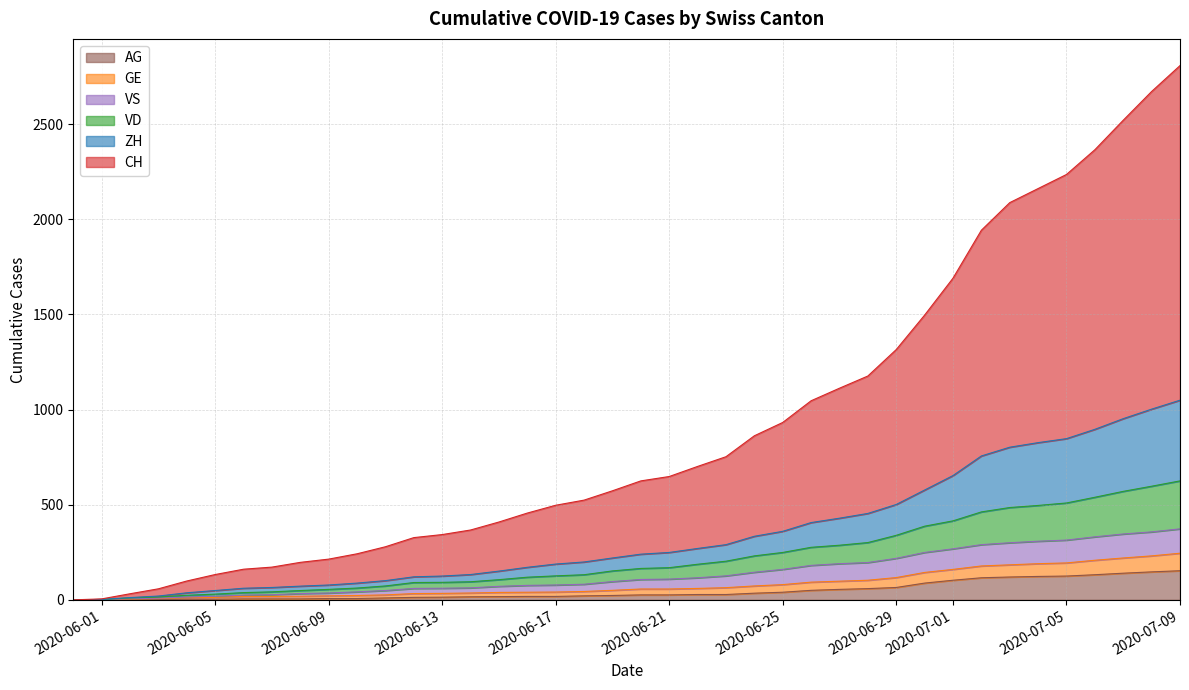

At how many categories does at least one series exceed 1920?

8